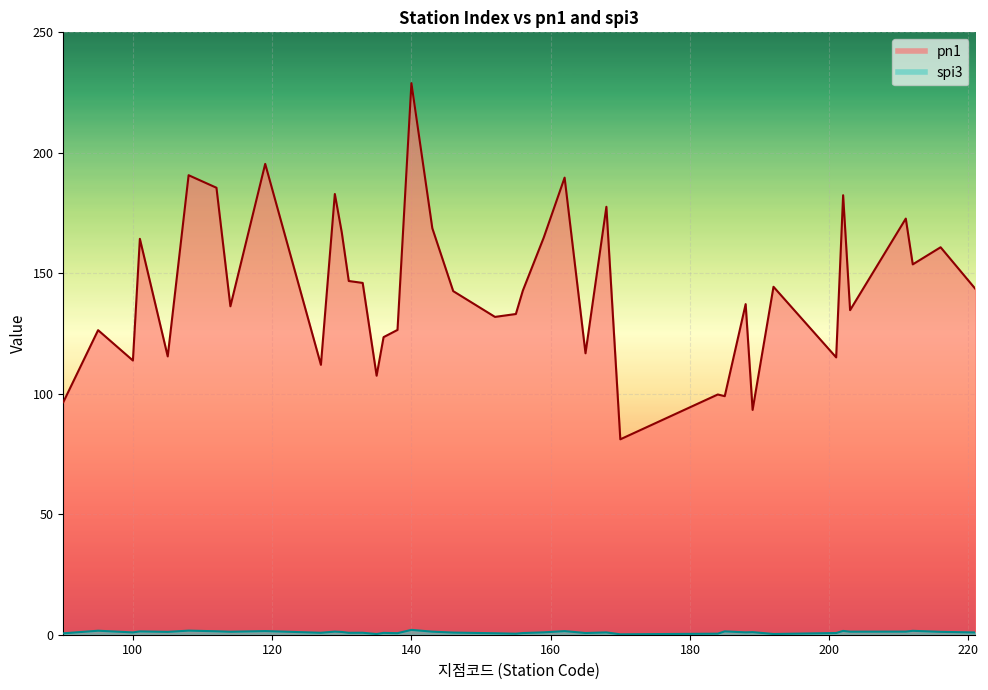

What is the difference between the highest and lowest values at 108?

189.0